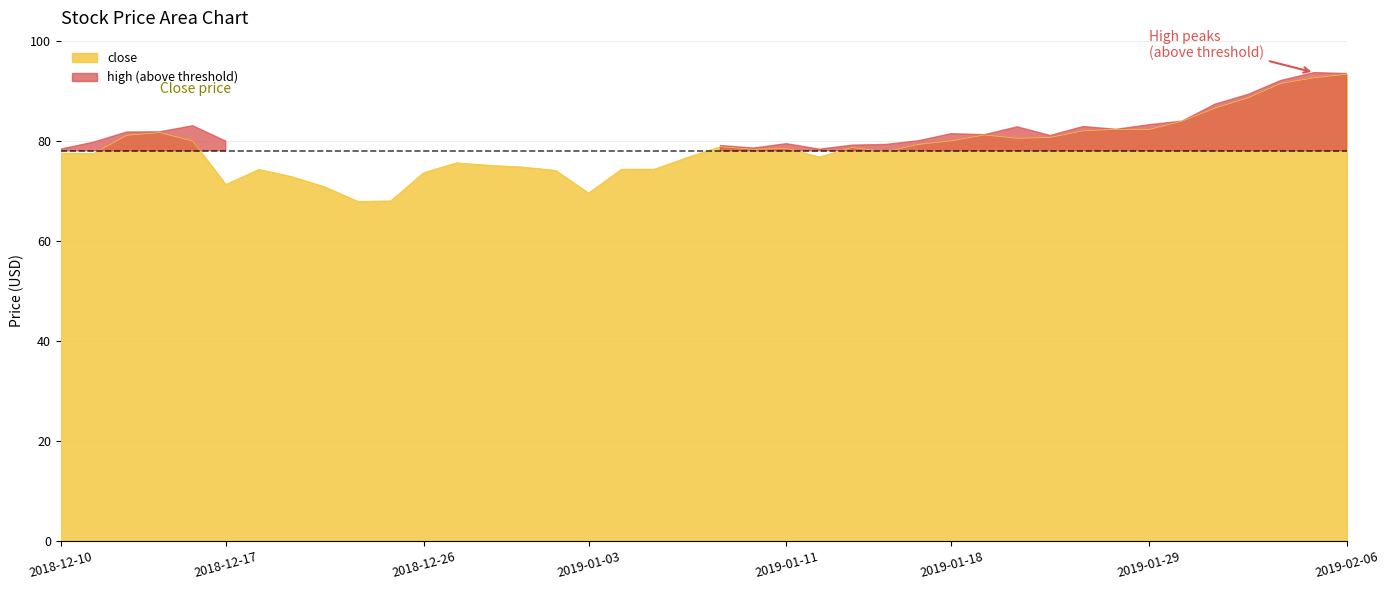

Between 2019-01-30 and 2019-01-02, which is larger?

2019-01-30